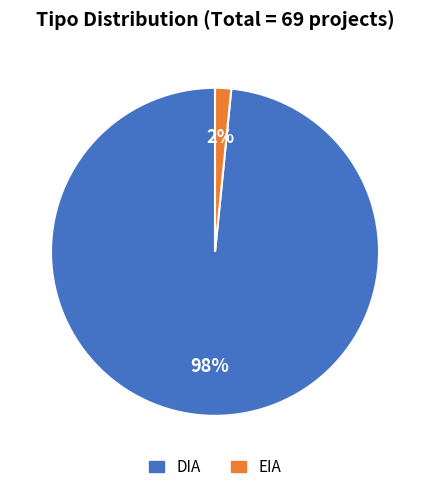

Which slice is the smallest?

EIA